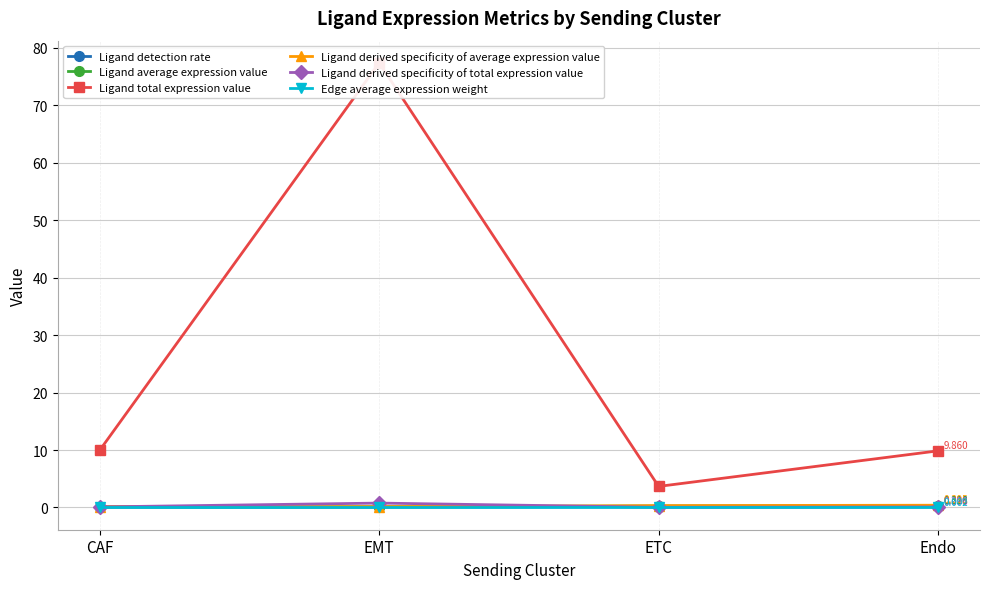

Is the value of Ligand average expression value at Endo greater than the value of Ligand derived specificity of average expression value at CAF?

Yes